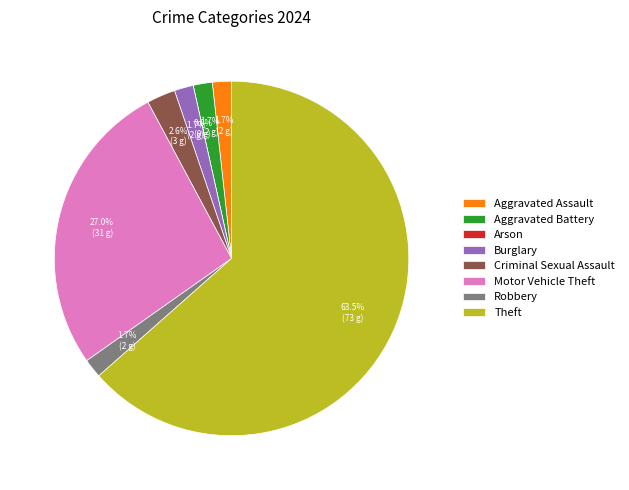

To the nearest percent, what is the difference between the Aggravated Battery and Arson slice percentages?

2%